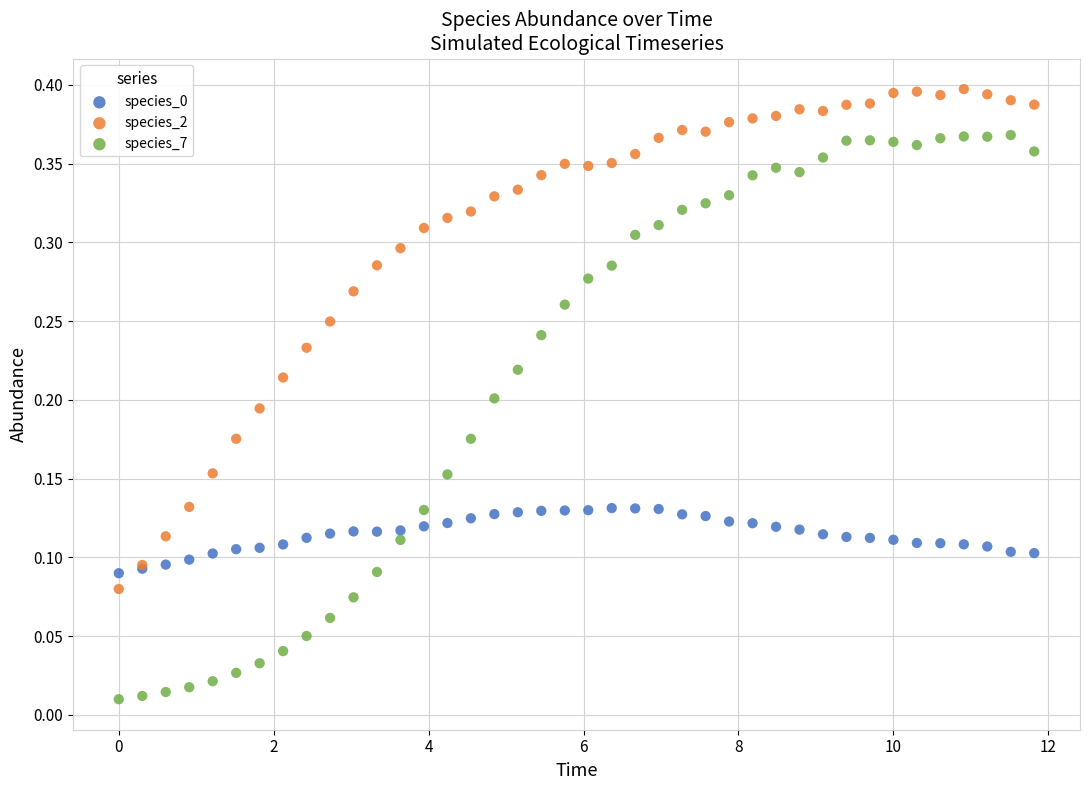

What is the X range (max minus min) for the scatter plot?

11.8